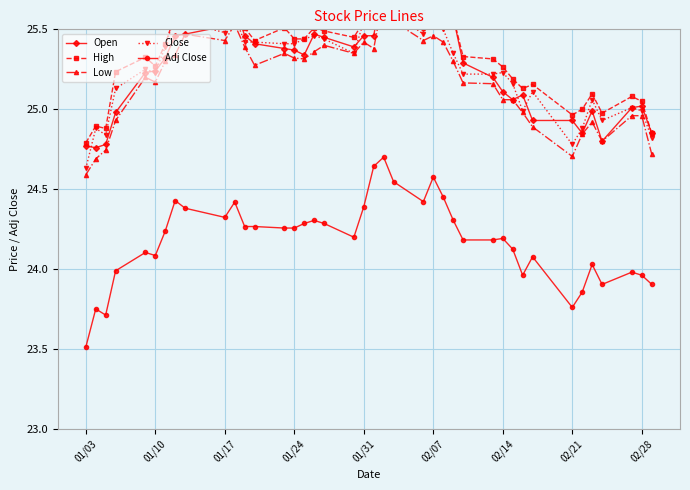

How many data points in Open are less than 25?

10